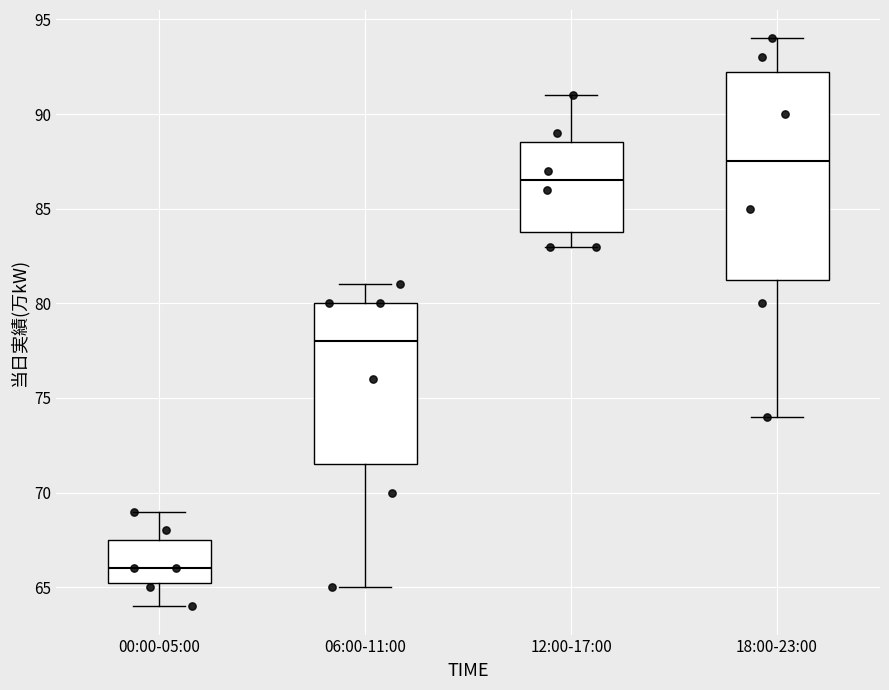

Reading left to right, transcribe this box plot: for each box, give where its median line is, the range the box spans, and where its two whiskers end, as read against the y-axis. The values are not printed on the chart, so give them approximately, as read against the axis.

00:00-05:00: median 66.0, box 65.5 to 67.5, whiskers 64.0 to 69.0
06:00-11:00: median 78.0, box 71.5 to 80.0, whiskers 65.0 to 81.0
12:00-17:00: median 86.5, box 84.0 to 88.5, whiskers 83.0 to 91.0
18:00-23:00: median 87.5, box 81.5 to 92.5, whiskers 74.0 to 94.0